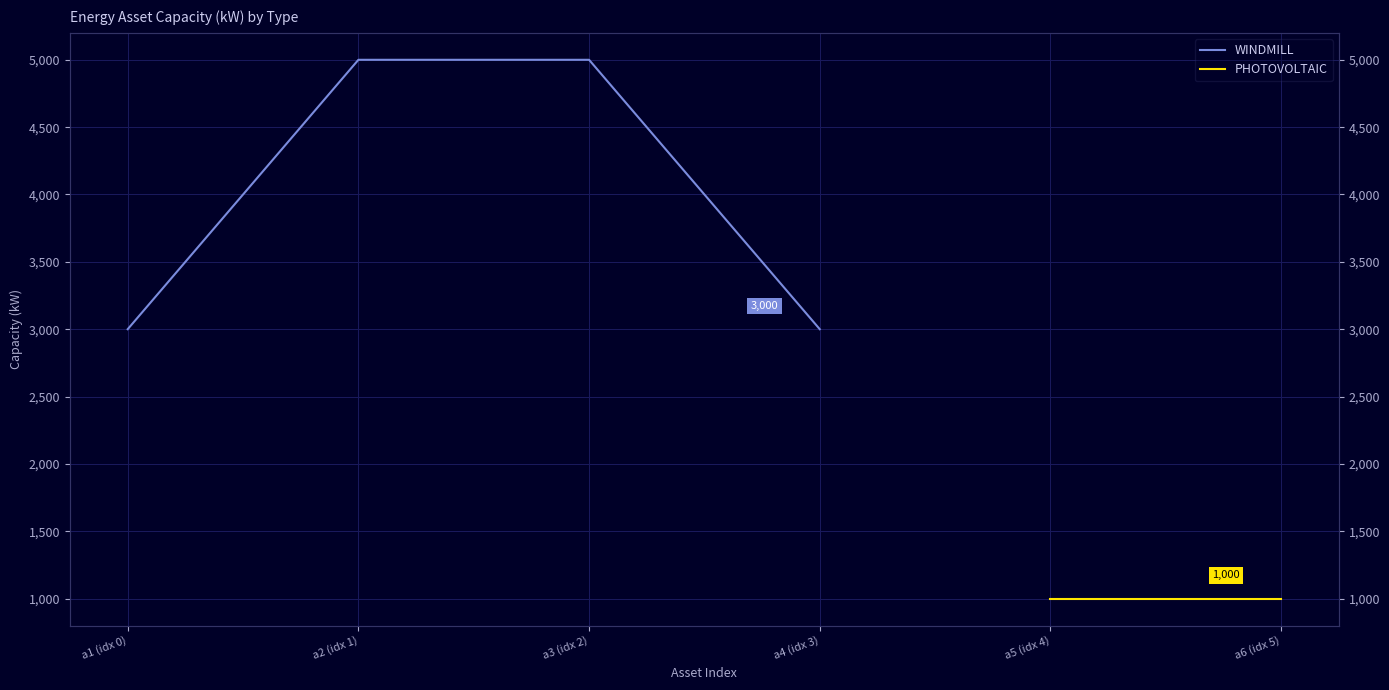

What is the difference between the maximum and minimum values?

2000